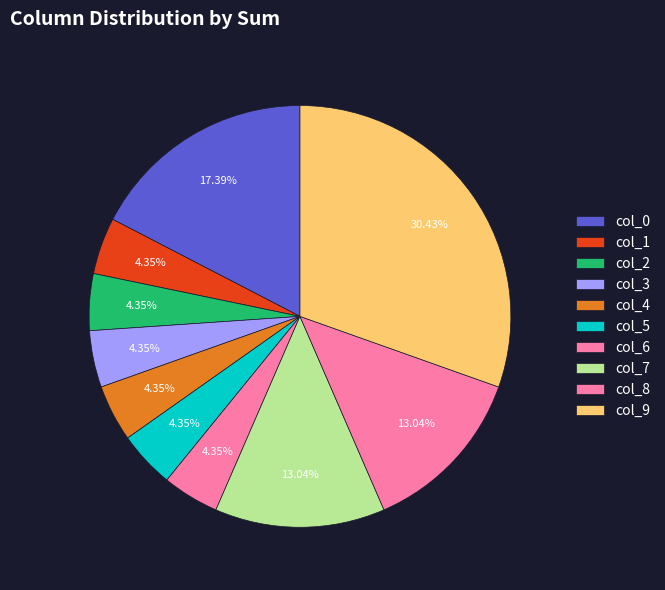

Is there a majority slice in this chart?

No